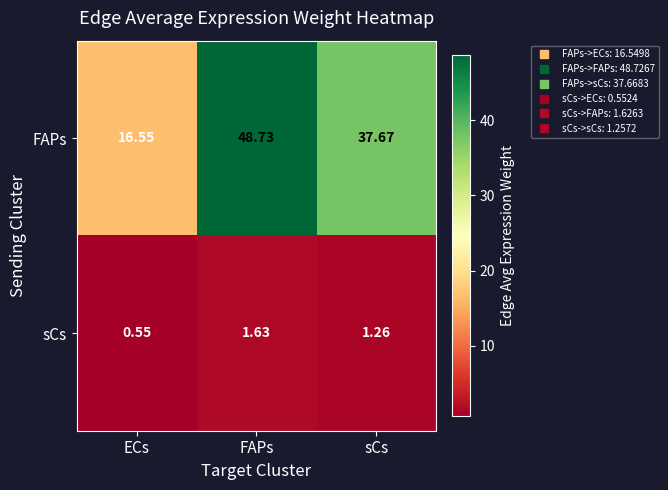

At which label does FAPs first exceed 37?

FAPs